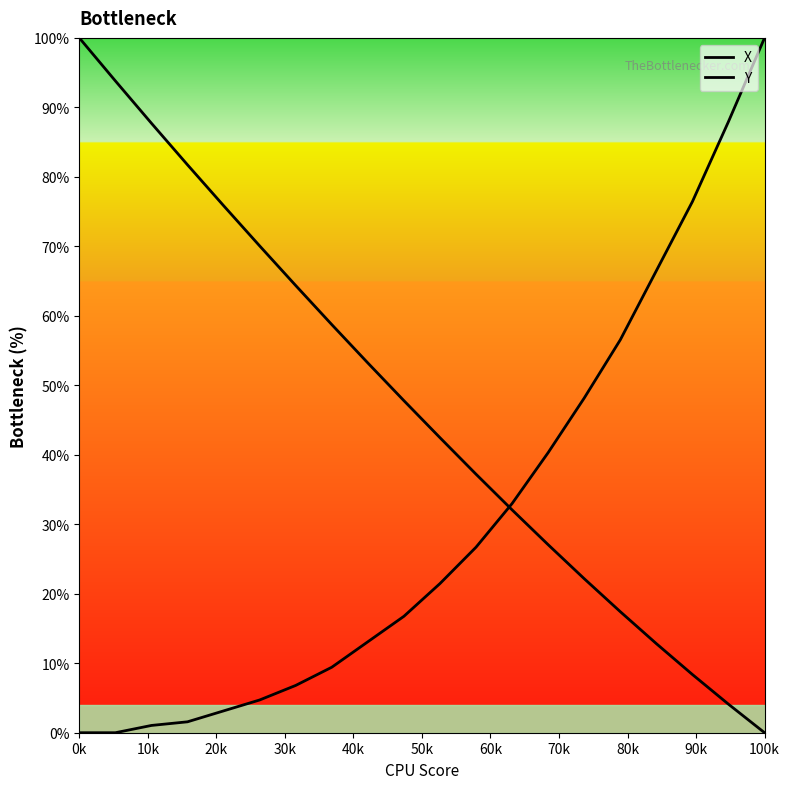

True or false: X has a value of 4.9 at 14.

False